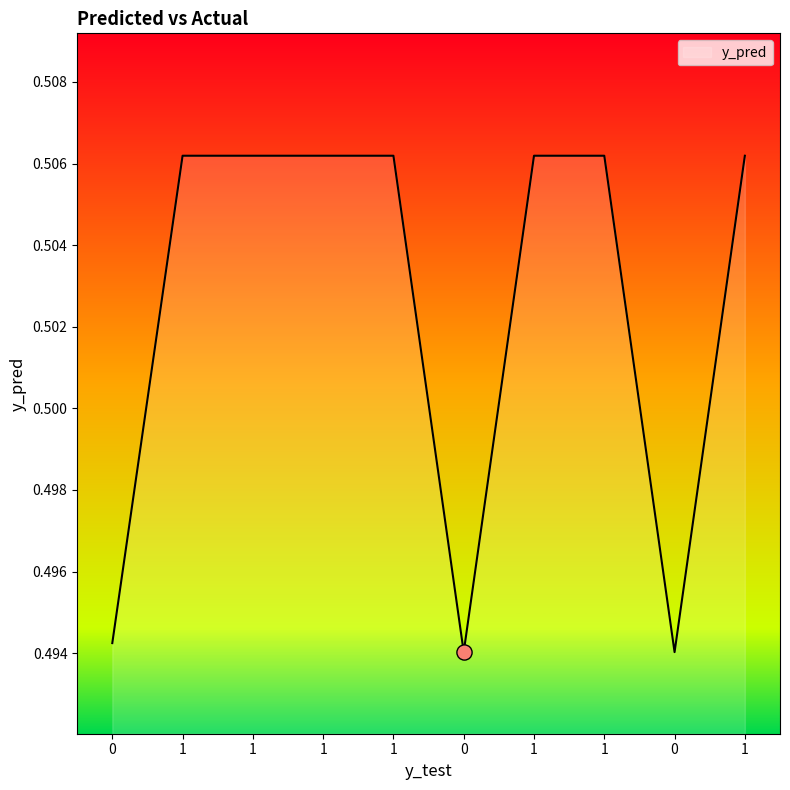

How many lines are shown in the chart?

1